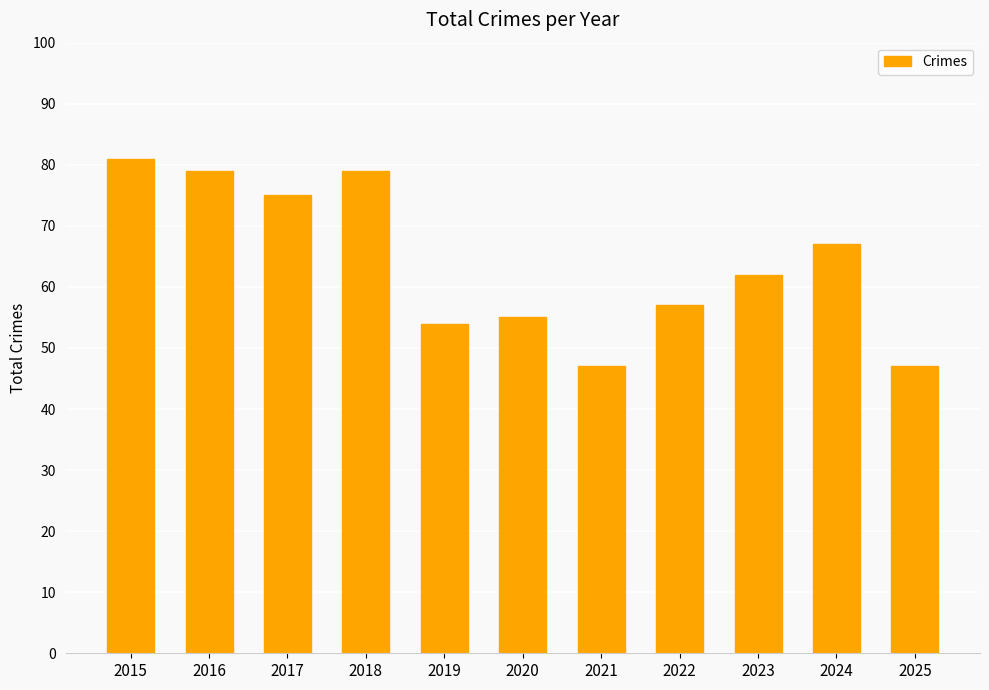

Approximately how many times larger is the value at 2023 compared to 2017?

0.8